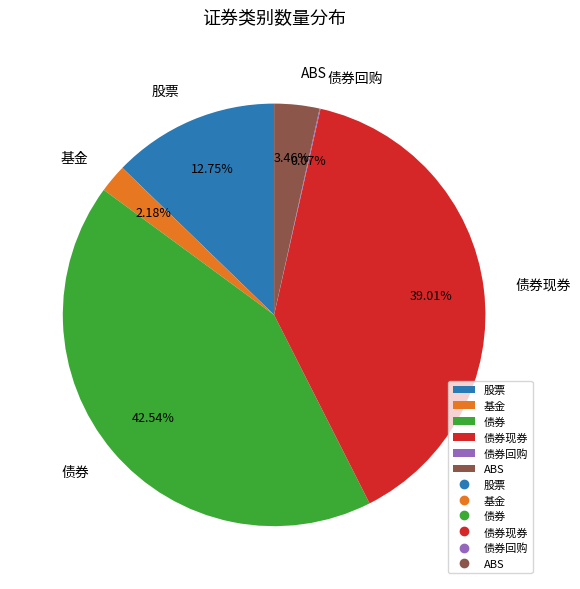

To the nearest percent, what portion does 股票 represent?

13%